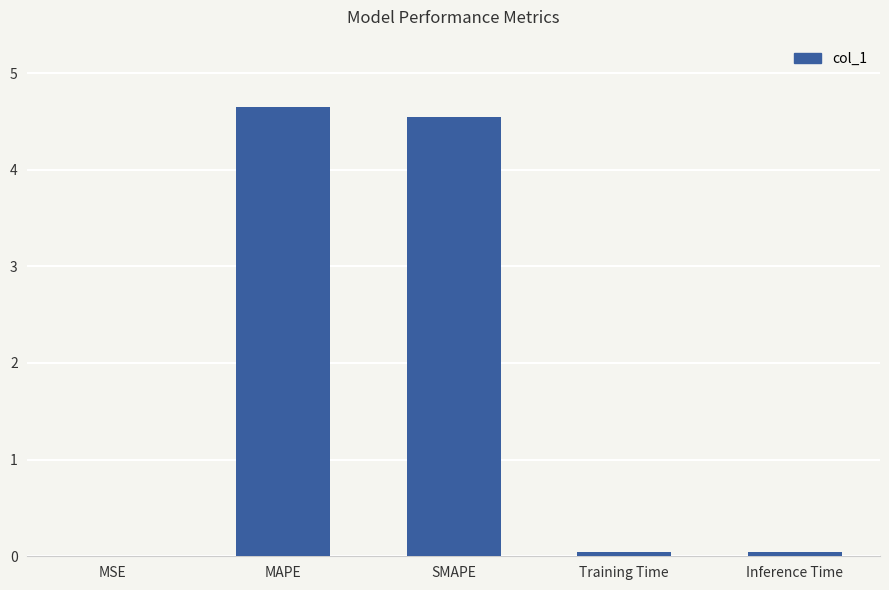

Between Inference Time and SMAPE, which is larger?

SMAPE